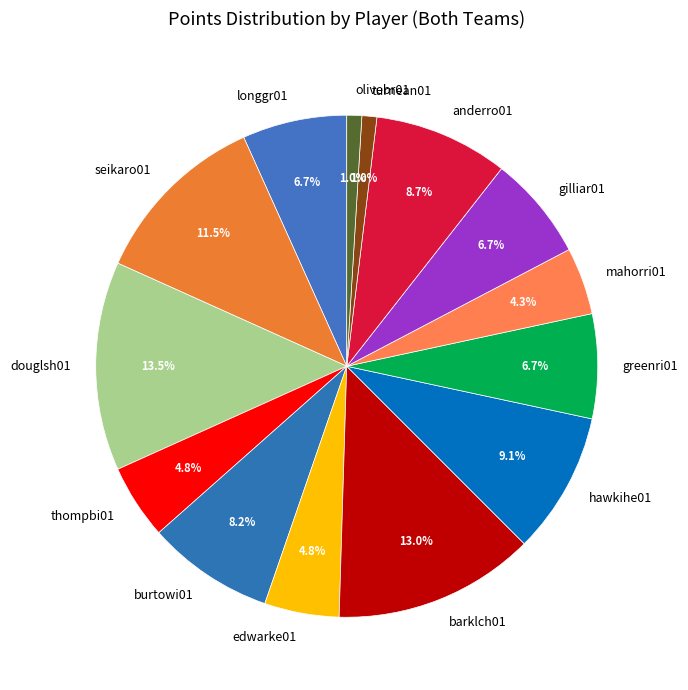

What portion of the pie excludes burtowi01?

91.8%